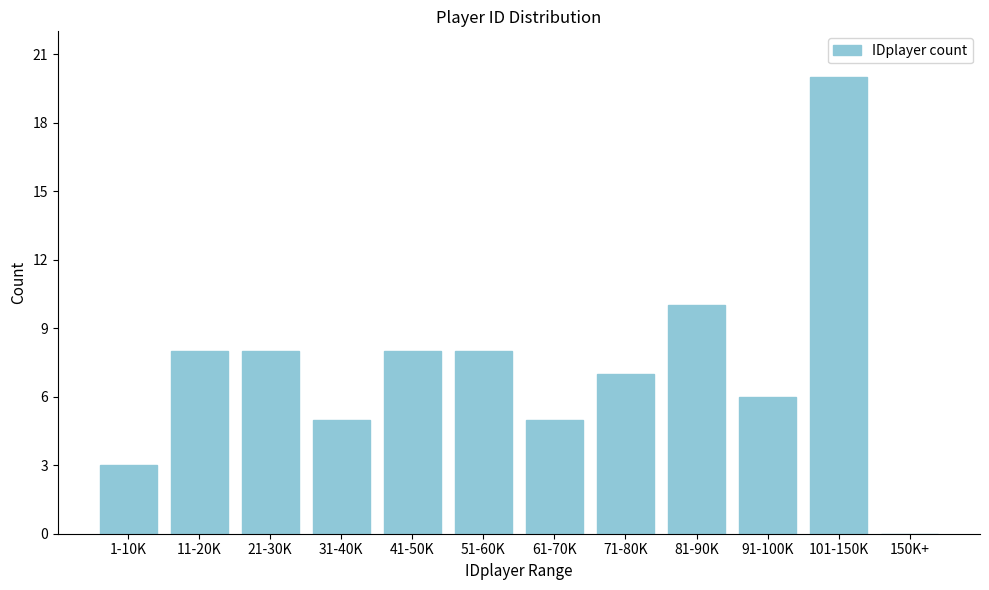

Reading left to right, extract all data points from this chart.

1-10K=3	11-20K=8	21-30K=8	31-40K=5	41-50K=8	51-60K=8	61-70K=5	71-80K=7	81-90K=10	91-100K=6	101-150K=20	150K+=0